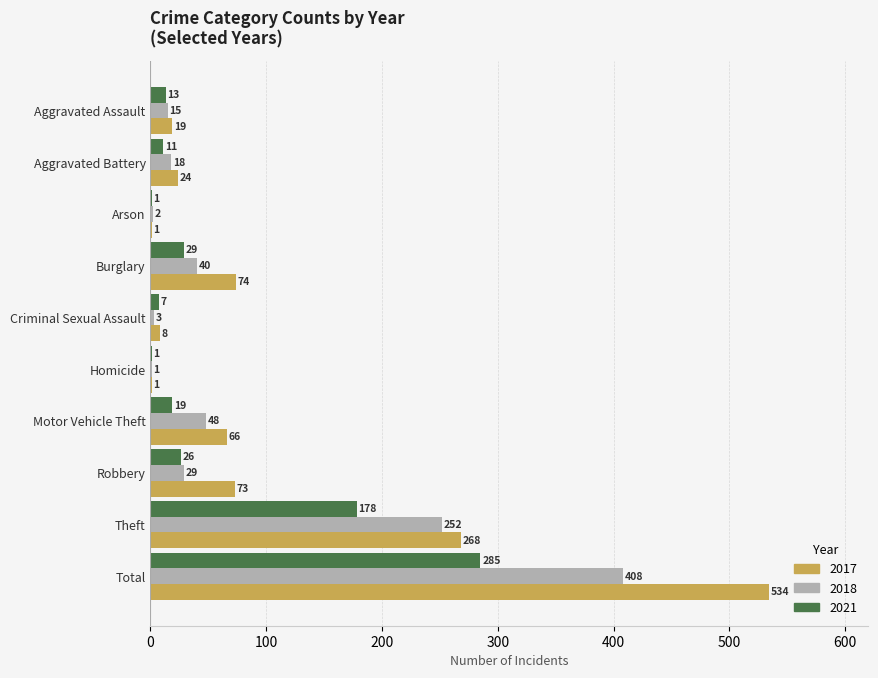

What is the greatest value displayed?

534